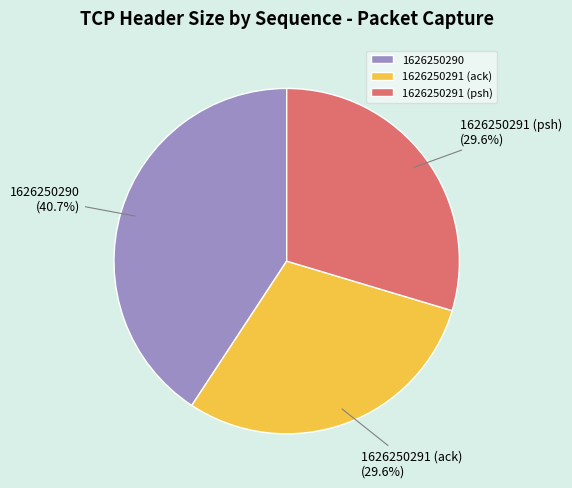

To the nearest percent, what is the difference between the 1626250291 (psh) and 1626250290 slice percentages?

11%